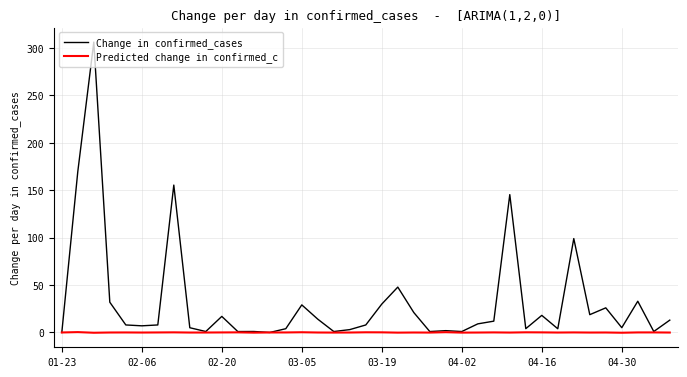

Which series has the largest range (max minus min)?

Change in confirmed_cases